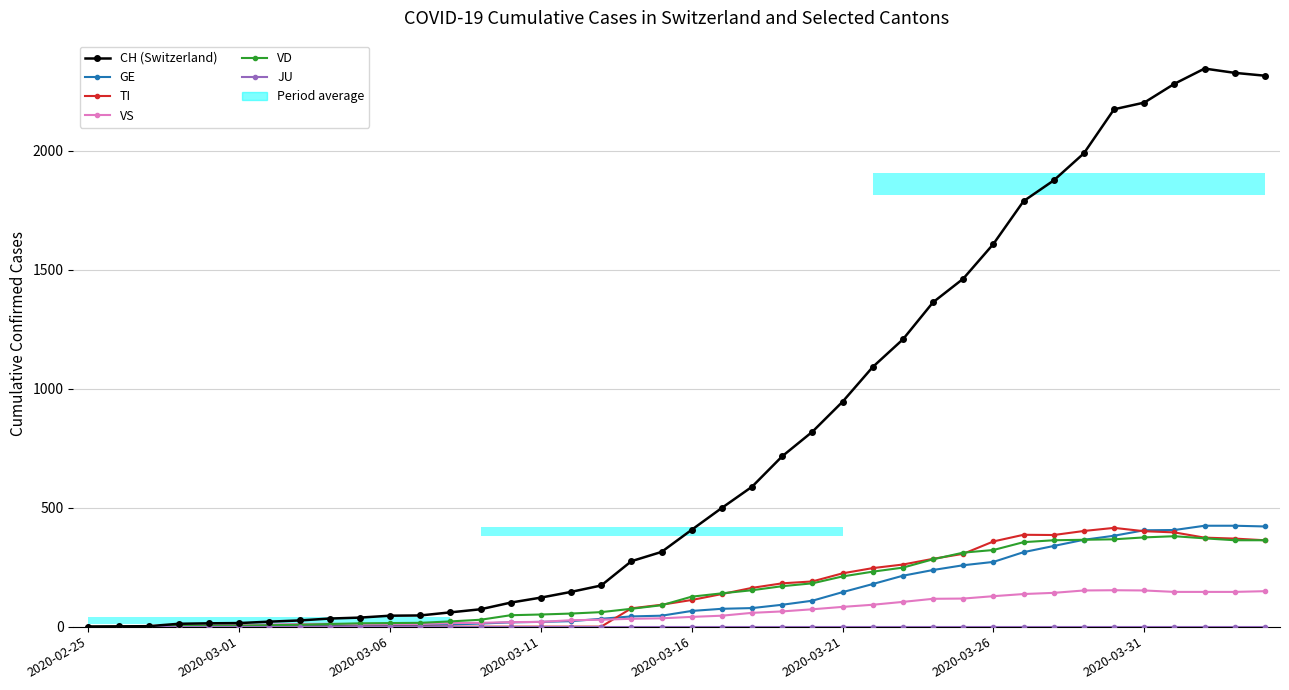

How many interior local peaks does the VS series have?

2